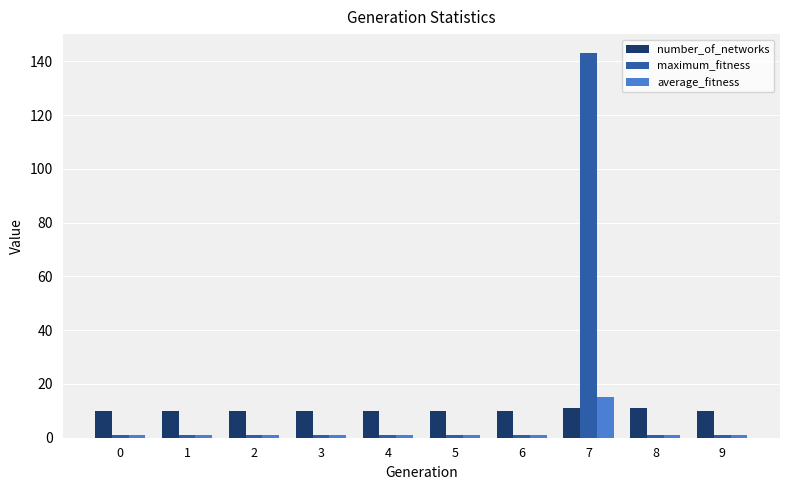

Which series has the largest range (max minus min)?

maximum_fitness